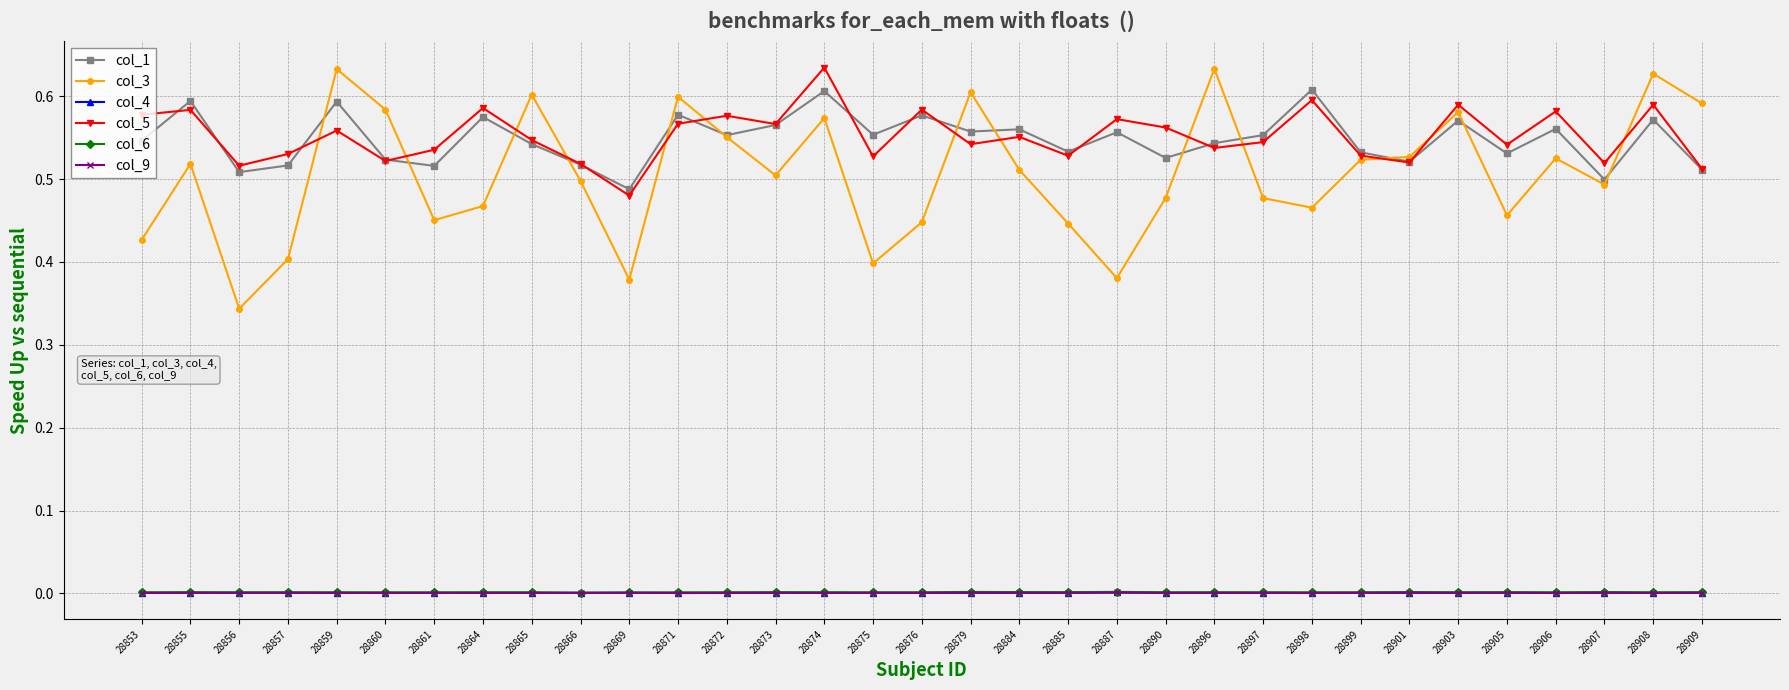

How many times do col_4 and col_9 cross each other?

15